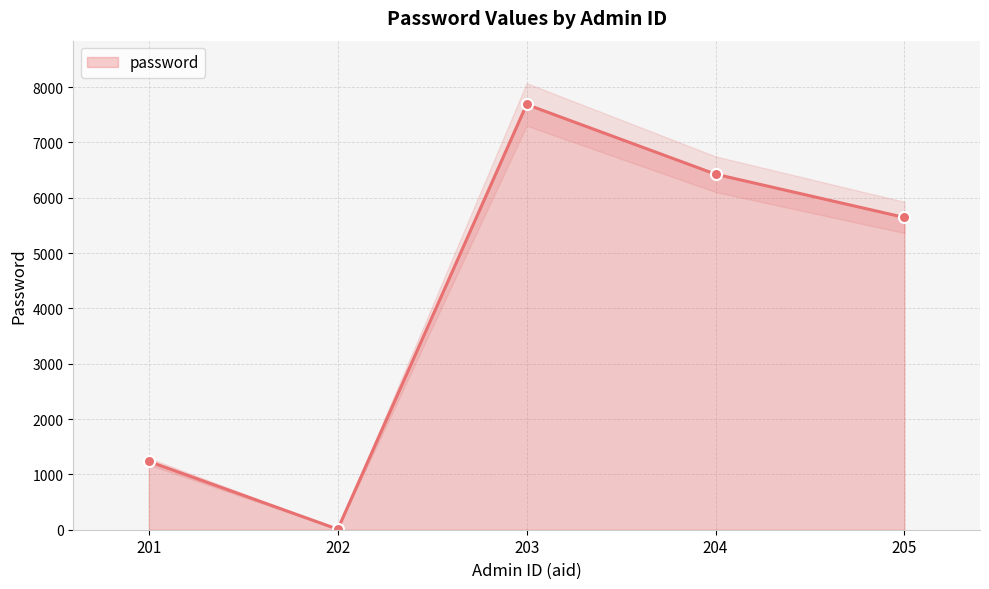

How many distinct data groups are displayed?

1